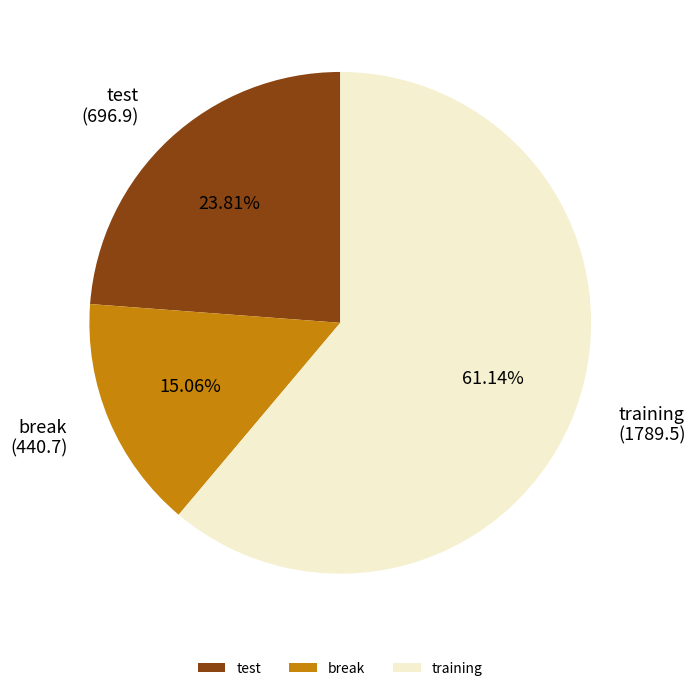

Is it true that test is 24% of the pie?

True